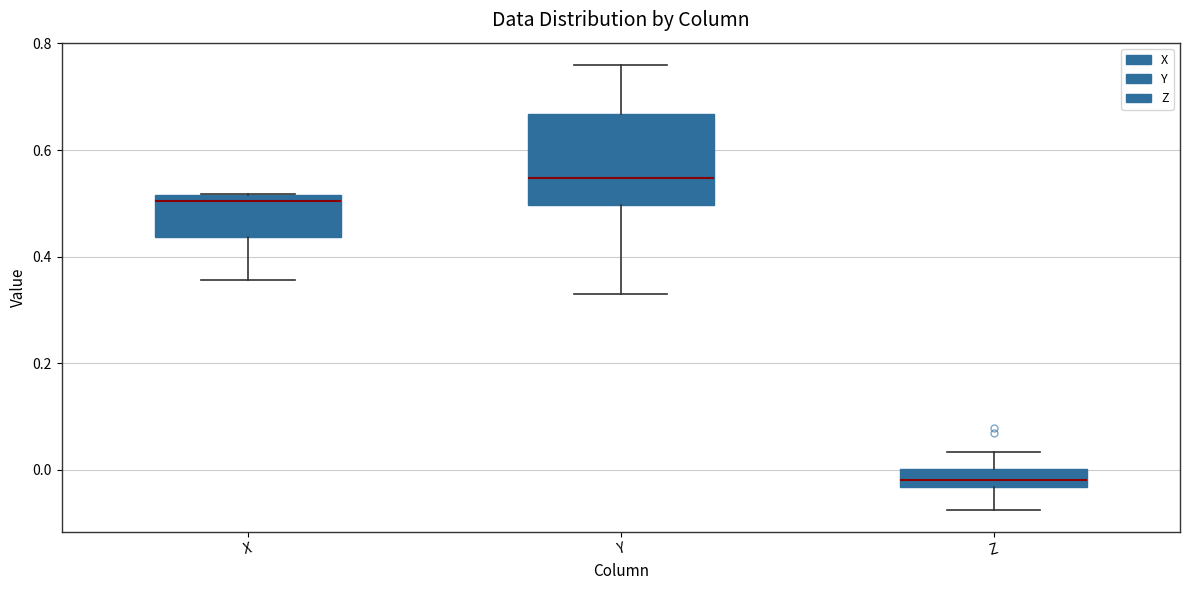

Reading left to right, read every box against the y-axis: the position of its median line, the range the box covers, and the ends of its whiskers. The values are not printed on the chart, so give them approximately, as read against the axis.

X: median 0.50, box 0.44 to 0.52, whiskers 0.36 to 0.52
Y: median 0.54, box 0.50 to 0.66, whiskers 0.32 to 0.76
Z: median -0.02, box -0.04 to 0.00, whiskers -0.08 to 0.04